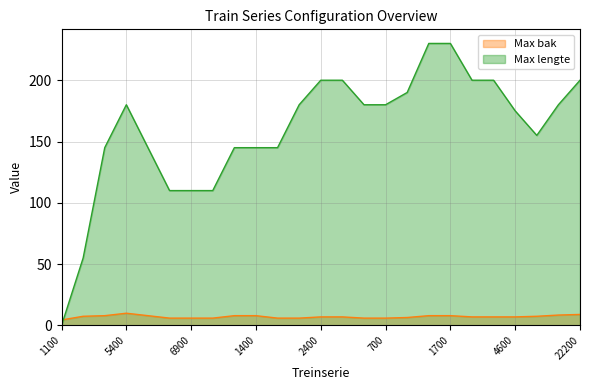

Which series has the largest range (max minus min)?

Max lengte